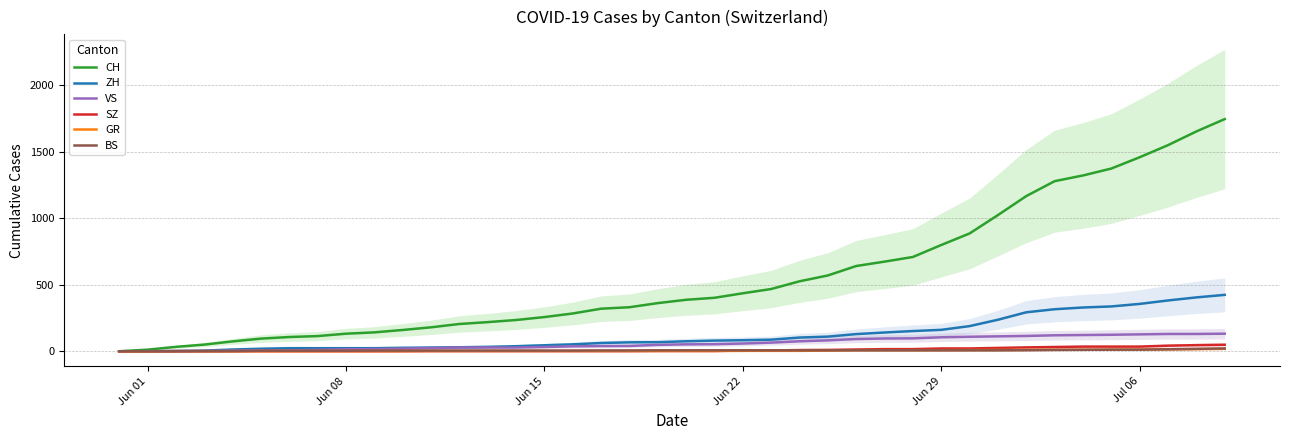

How many positive values does the ZH series have?

38